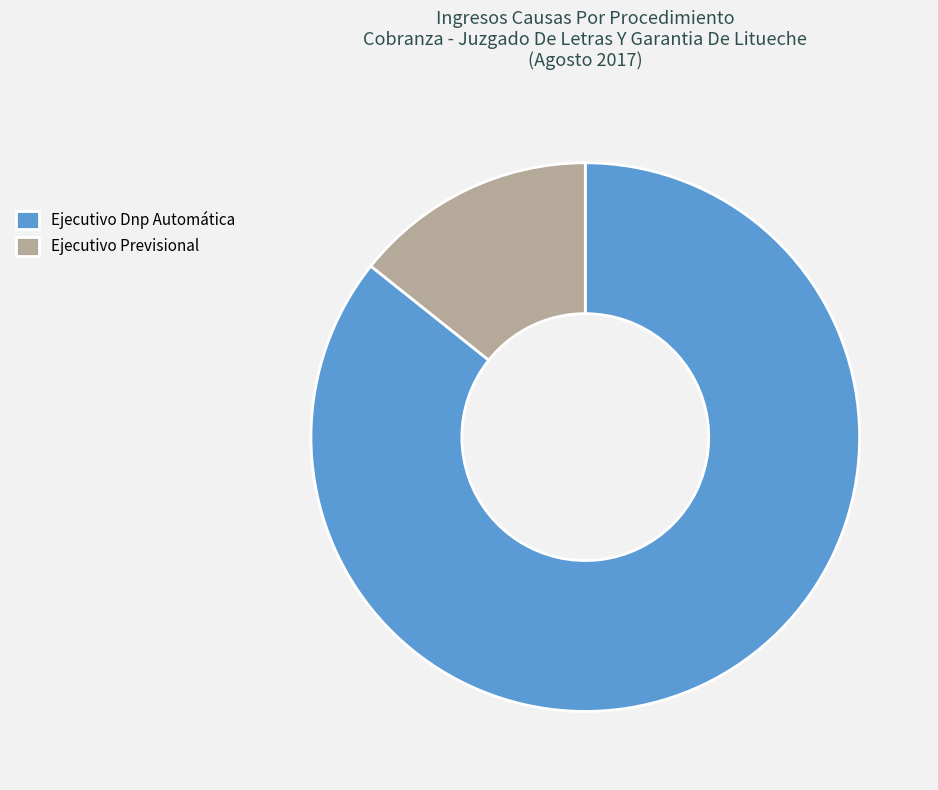

The Ejecutivo Dnp Automática slice represents 99% of the pie. True or false?

False